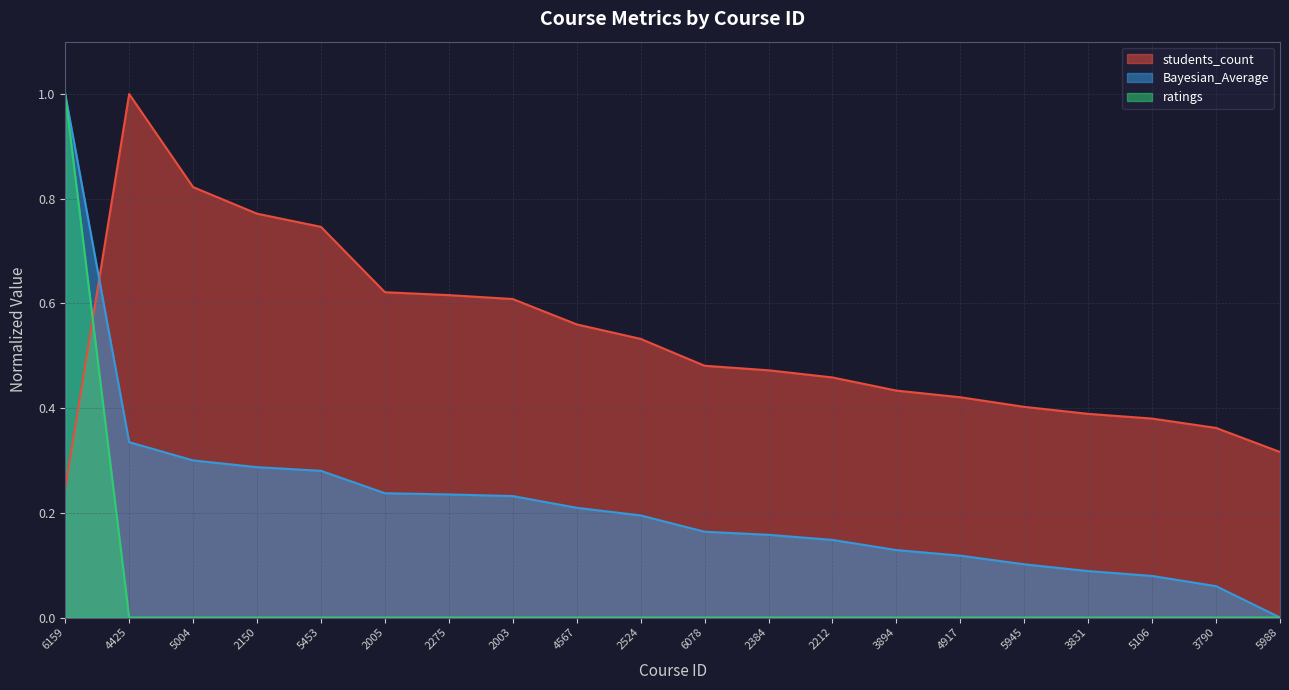

The value of Bayesian_Average at 2275 is 0.3. True or false?

False